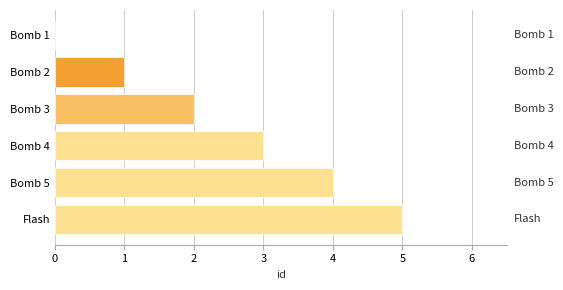

The value at Bomb 4 is 3. True or false?

True